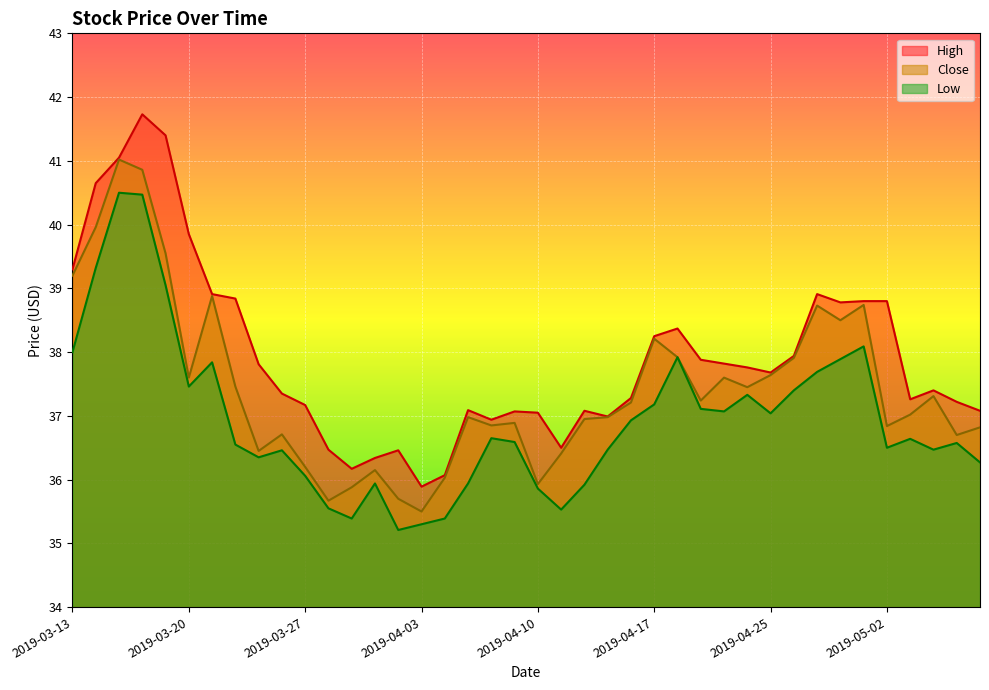

At which category does the chart reach its peak across all series?

2019-03-18